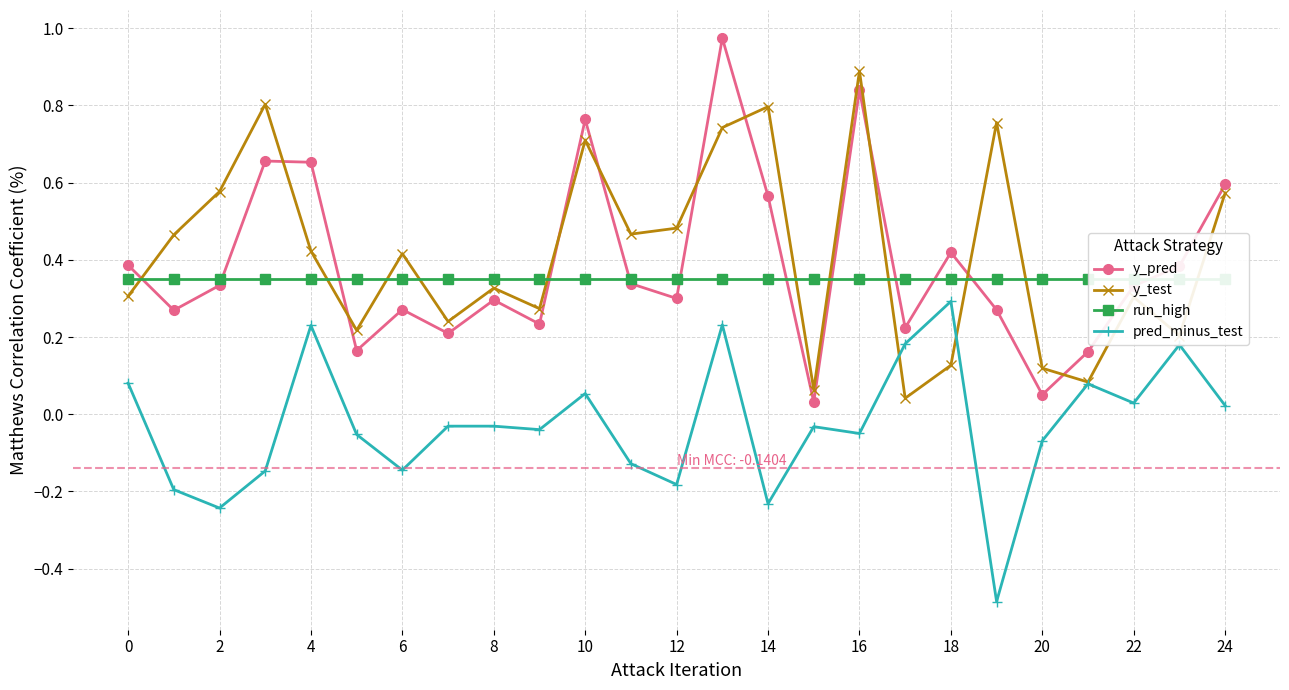

At which category does pred_minus_test reach its first local valley?

2